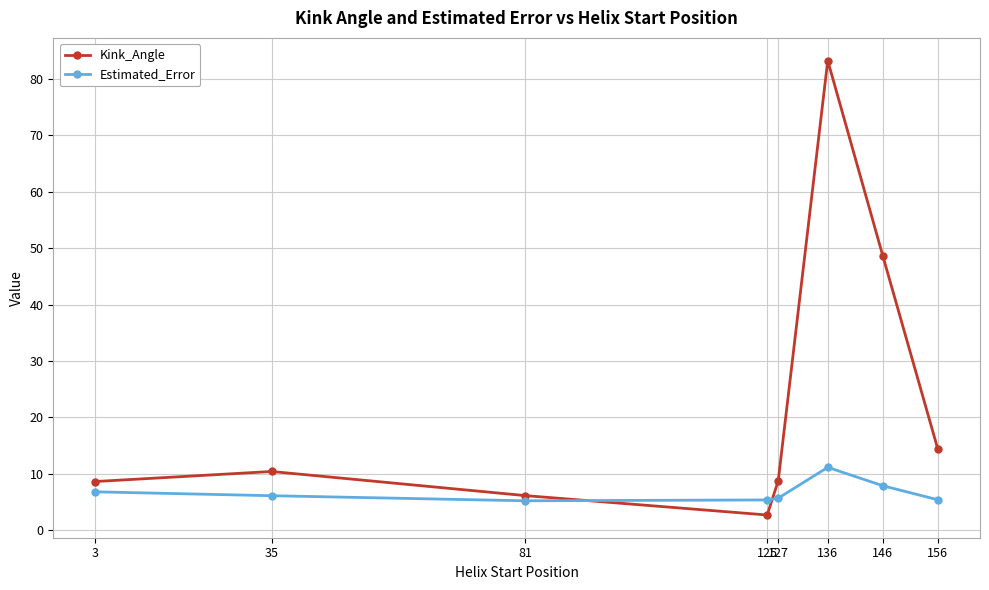

How many intersections are there between Kink_Angle and Estimated_Error?

2